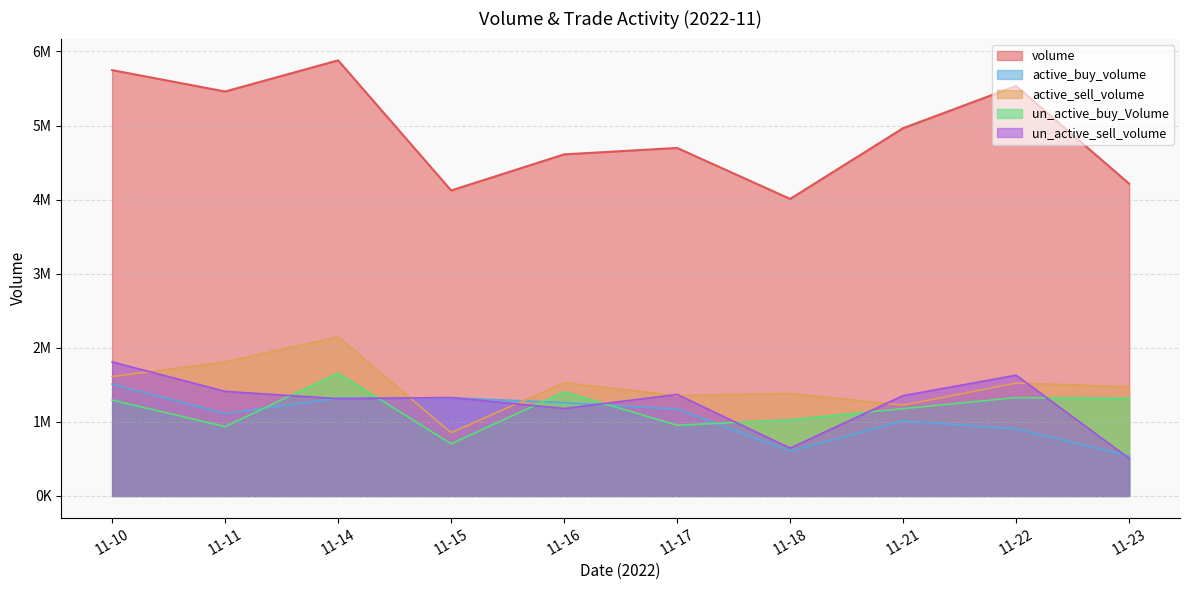

Where is active_buy_volume nearest to the value 1024400?

11-21